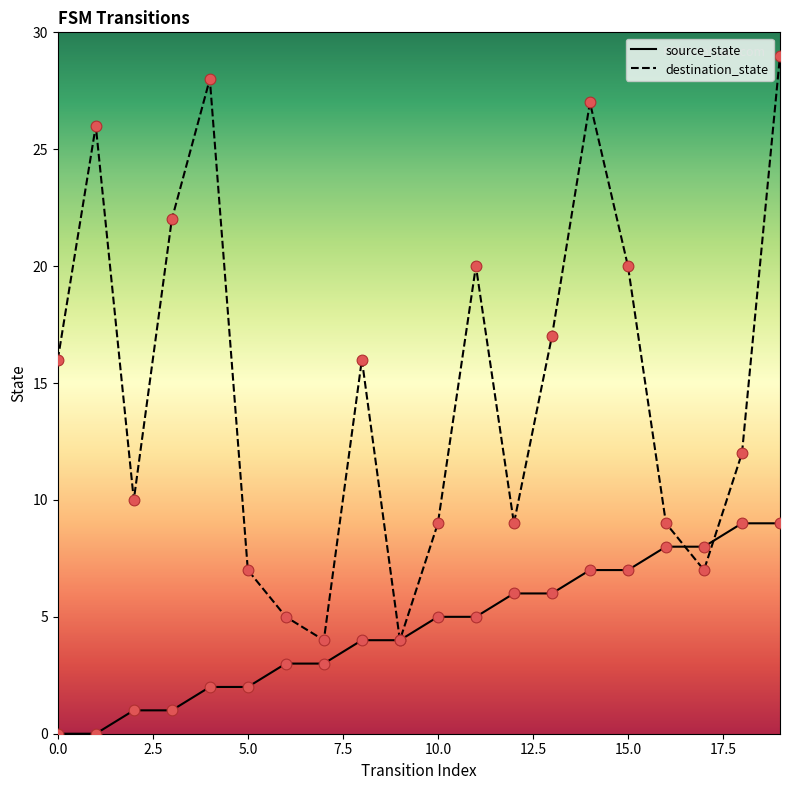

What are all the series names shown in the legend?

source_state, destination_state